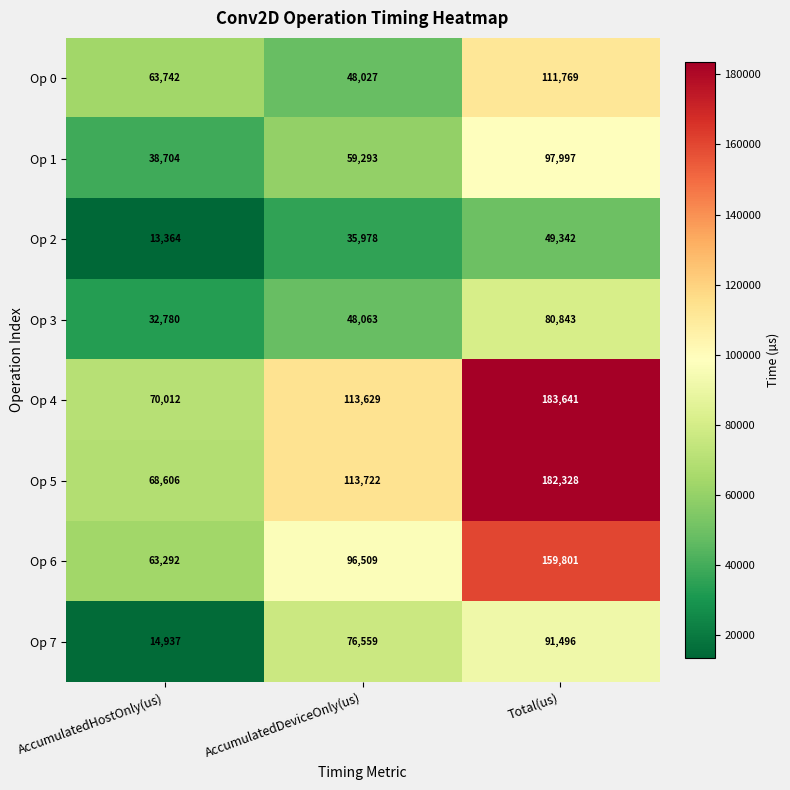

List the series in order of their peak value, lowest first.

Op 2, Op 3, Op 7, Op 1, Op 0, Op 6, Op 5, Op 4